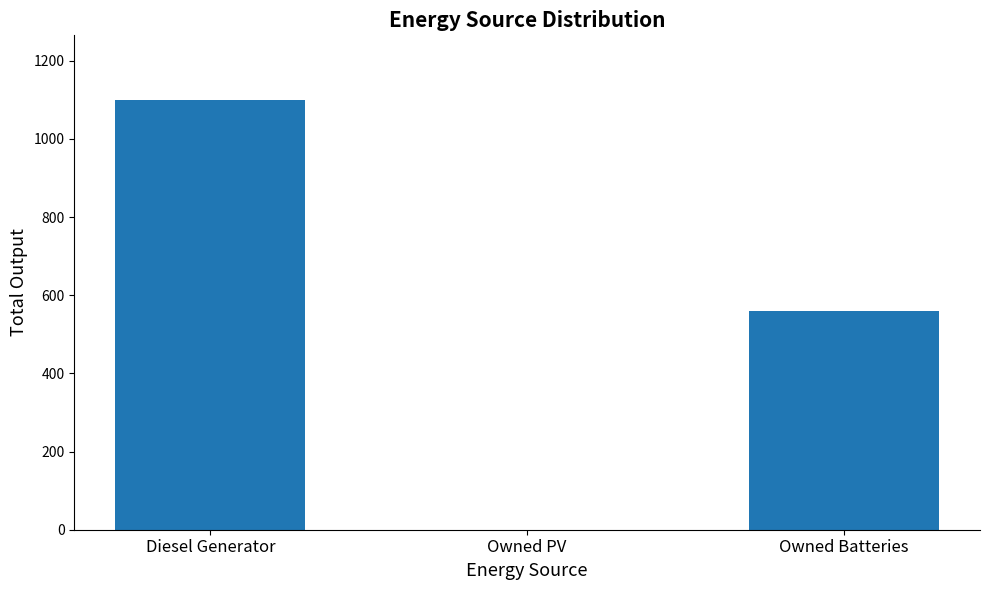

What is the change in value from Diesel Generator to Owned PV?

-1100